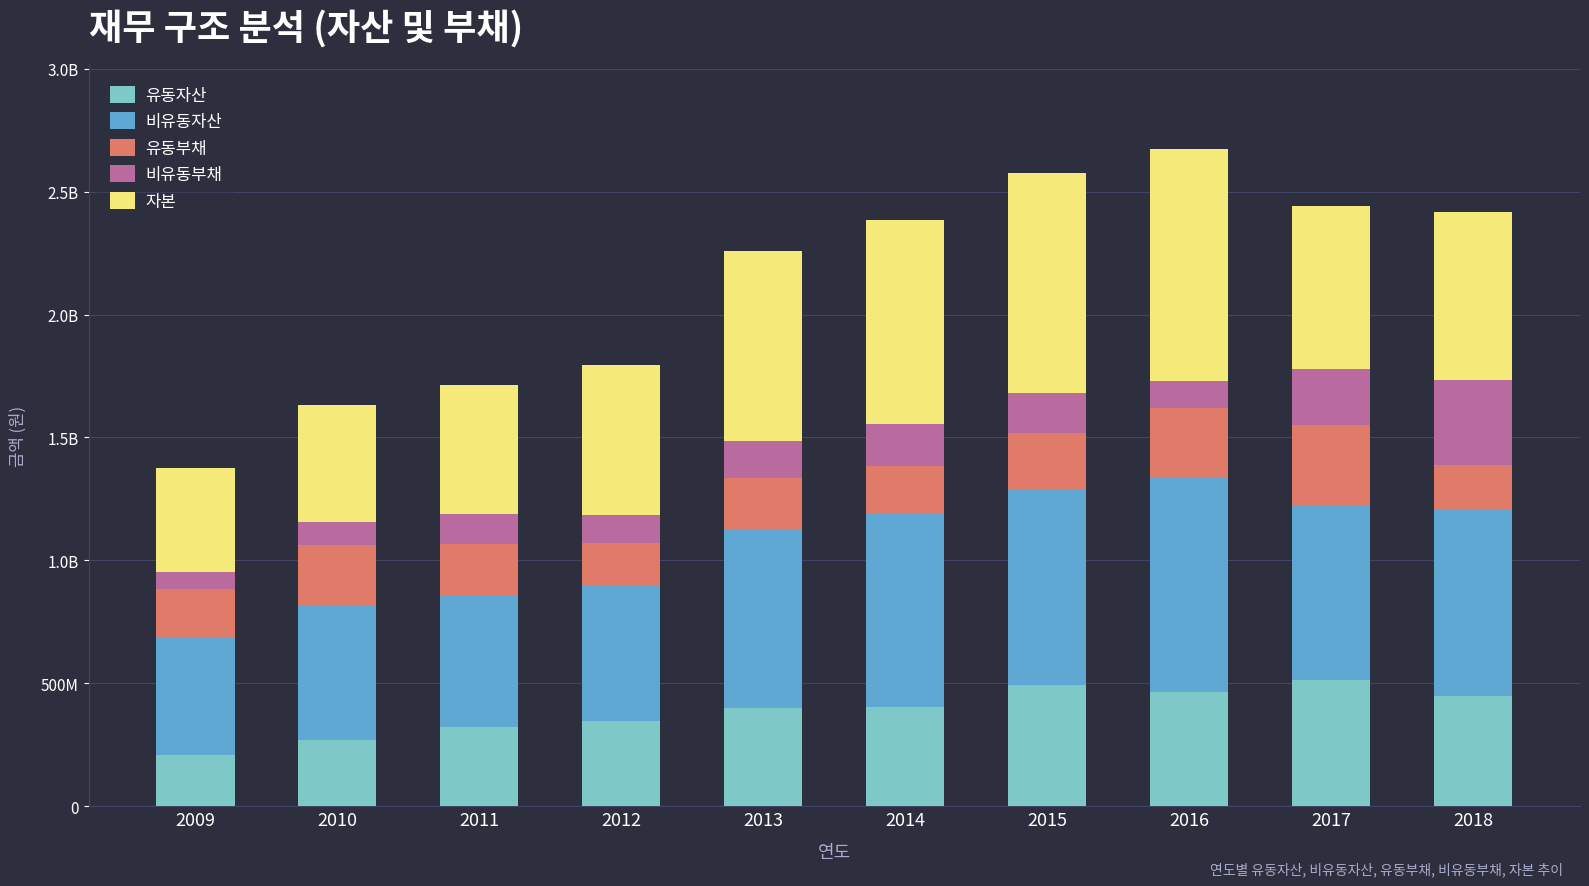

Are the bars grouped side by side (vs. stacked)?

No